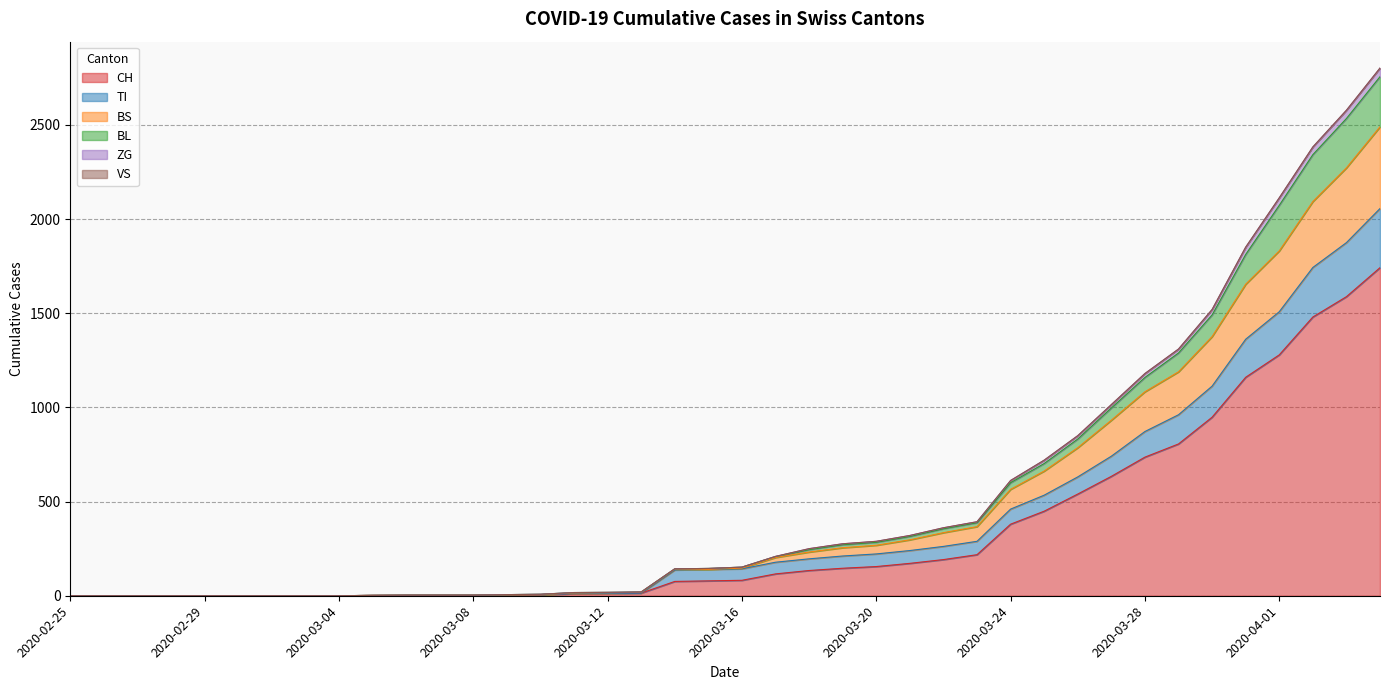

What is the label of the 19th point from the left?

2020-03-14